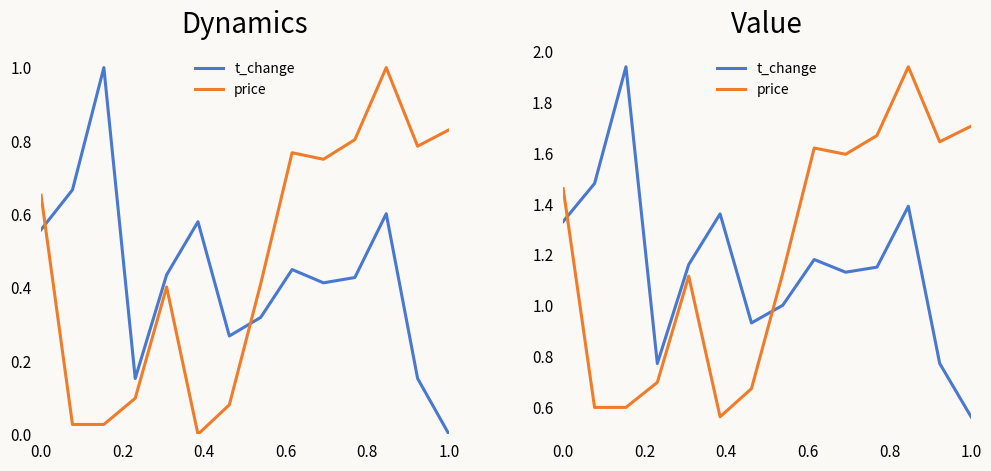

Which series changed the most between 0.0 and 1.0?

t_change